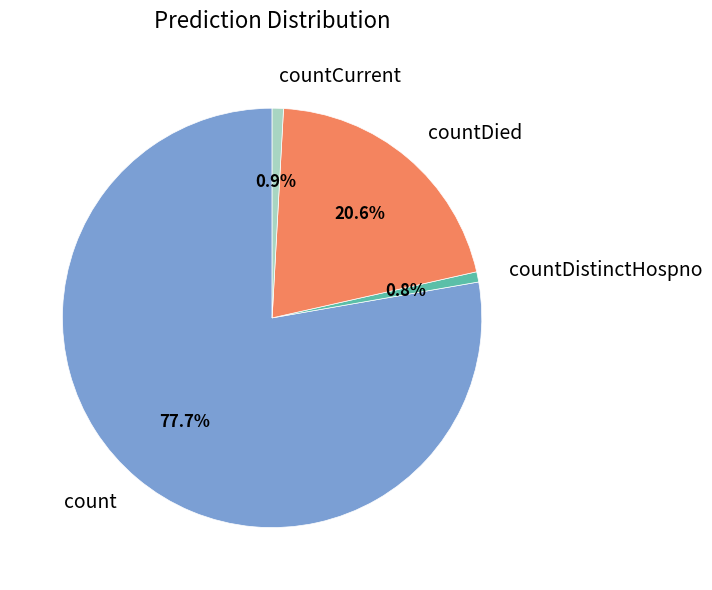

To the nearest percent, what percentage of the pie is countDied?

21%